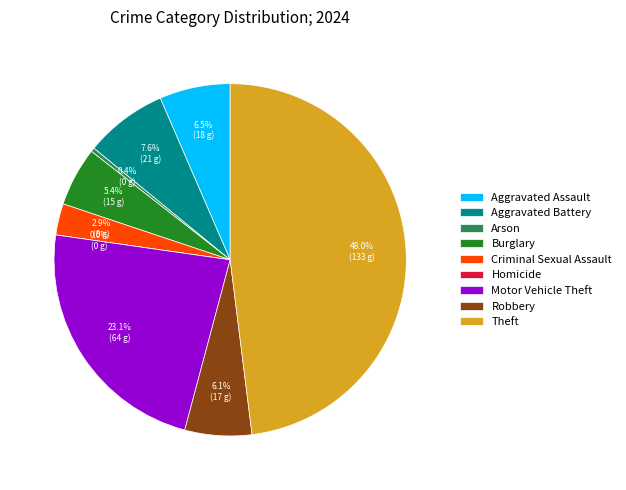

What is the ratio of the value at Aggravated Battery to the value at Arson?

21.0